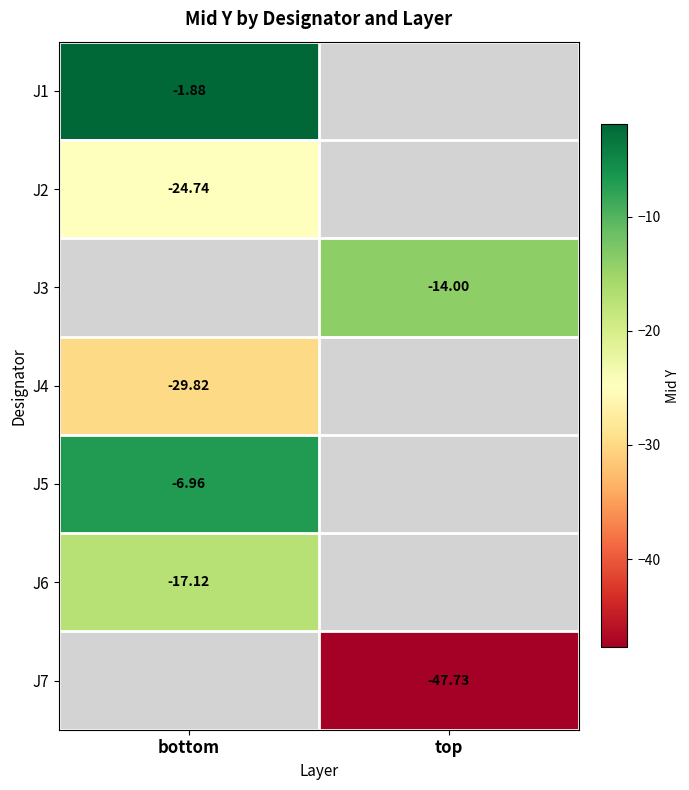

What is the maximum value shown in the chart?

-1.9